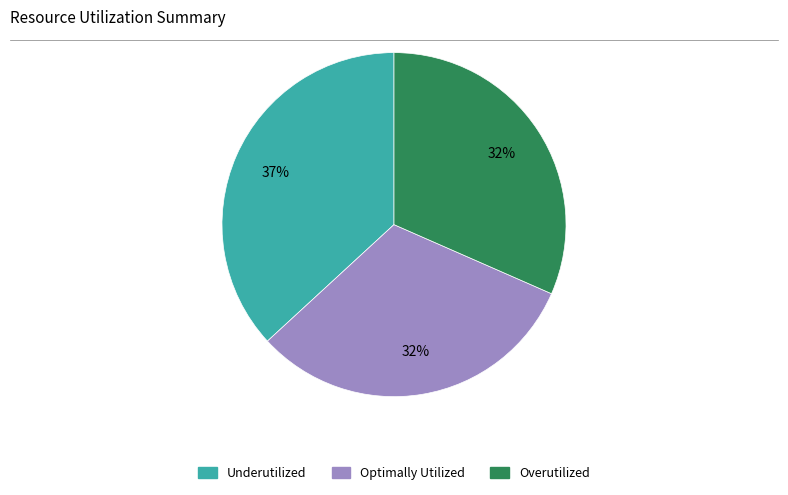

Is there any slice that represents more than half of the pie?

No